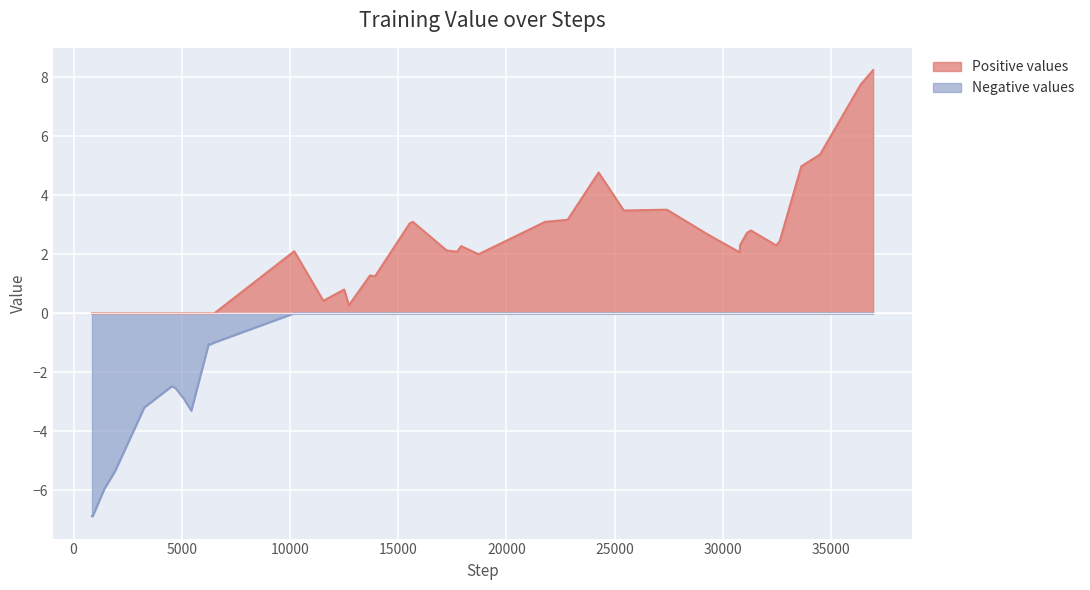

At which category is the sum across all series the highest?

39